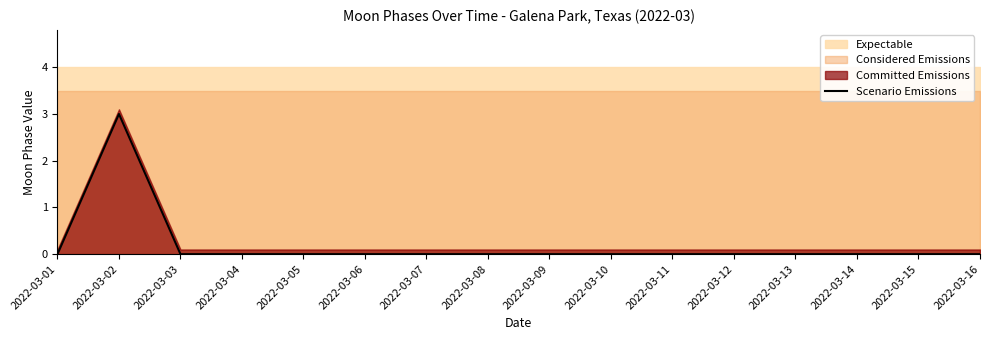

What is the sum of all values?

3